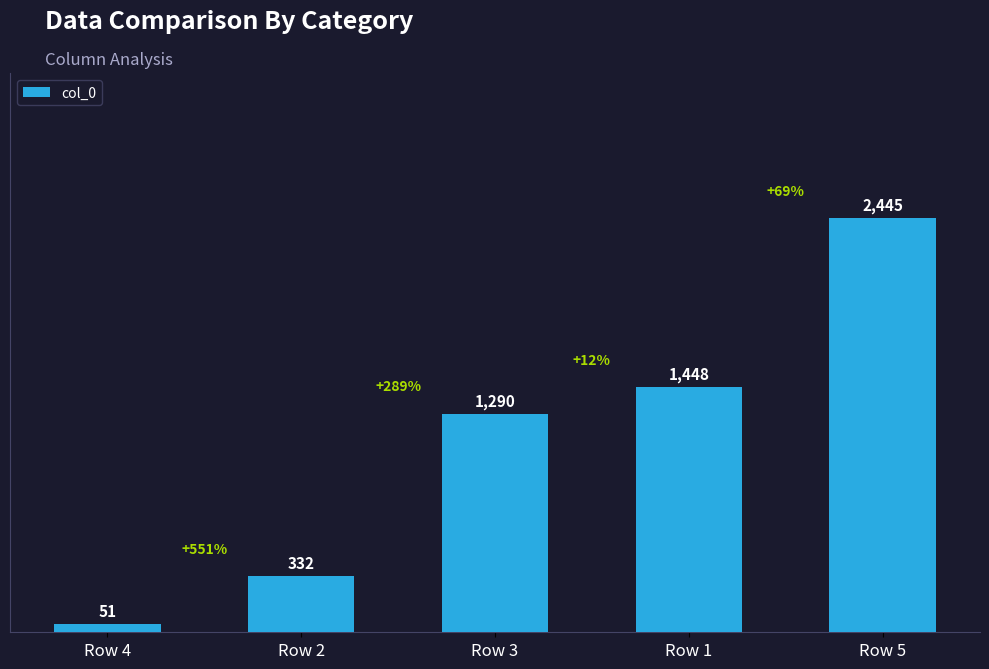

Rank the categories by value from lowest to highest.

Row 4, Row 2, Row 3, Row 1, Row 5